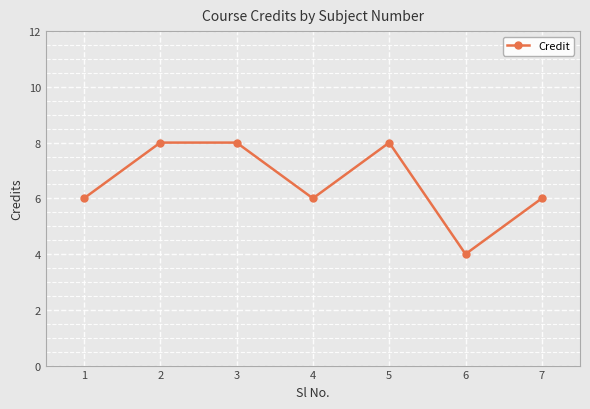

How many lines are shown in the chart?

1